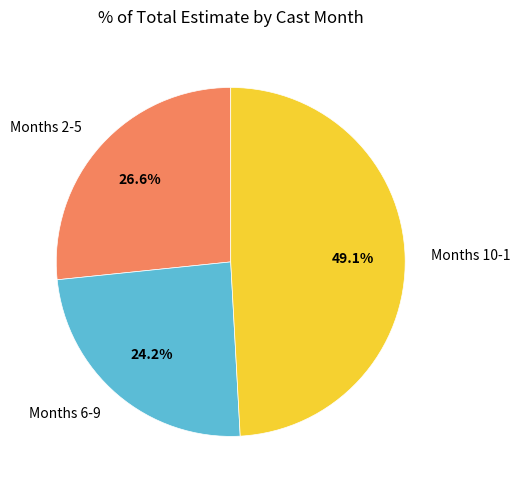

What is the largest slice in the pie chart?

Months 10-1